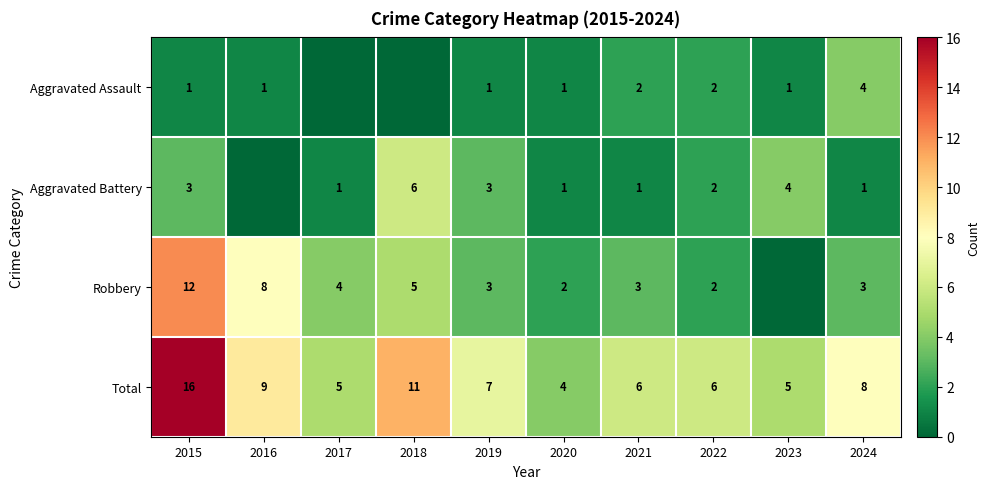

True or false: Total has a value of 7 at 2019.

True